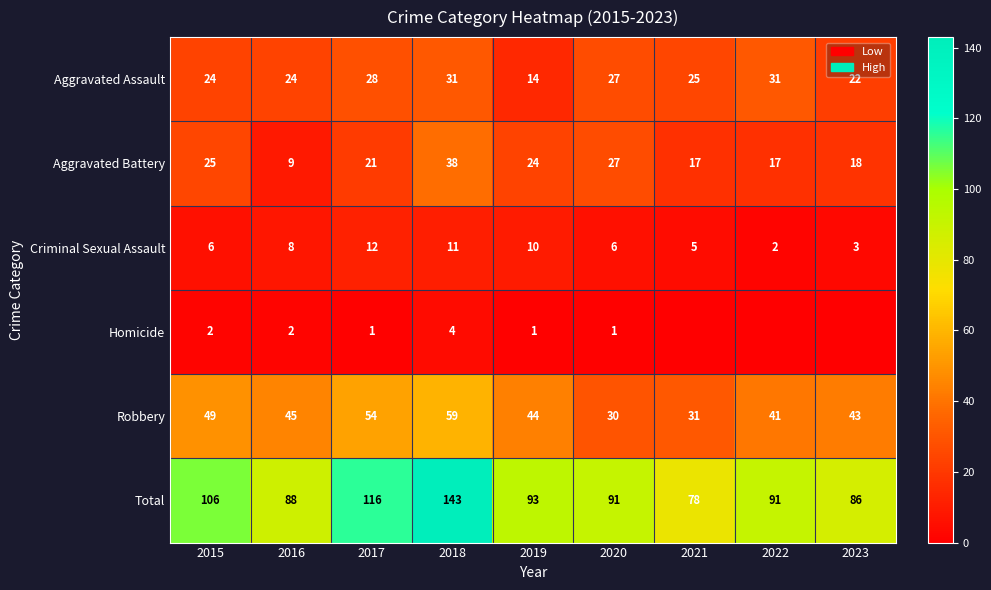

True or false: Aggravated Battery has a value of 18 at 2023.

True